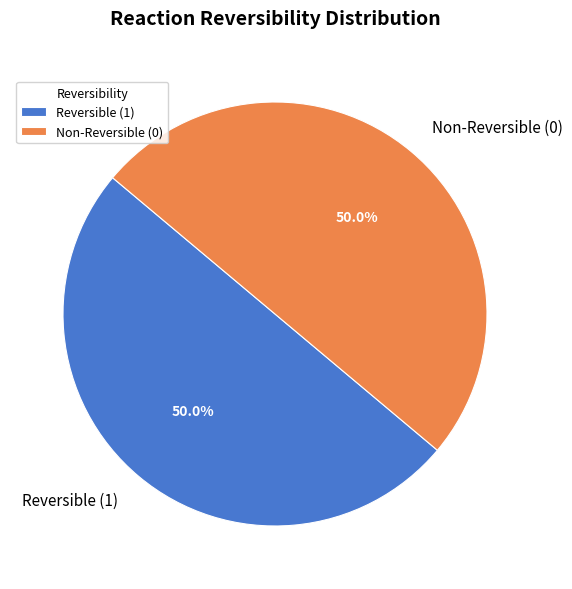

To the nearest percent, what is the average slice percentage?

50%